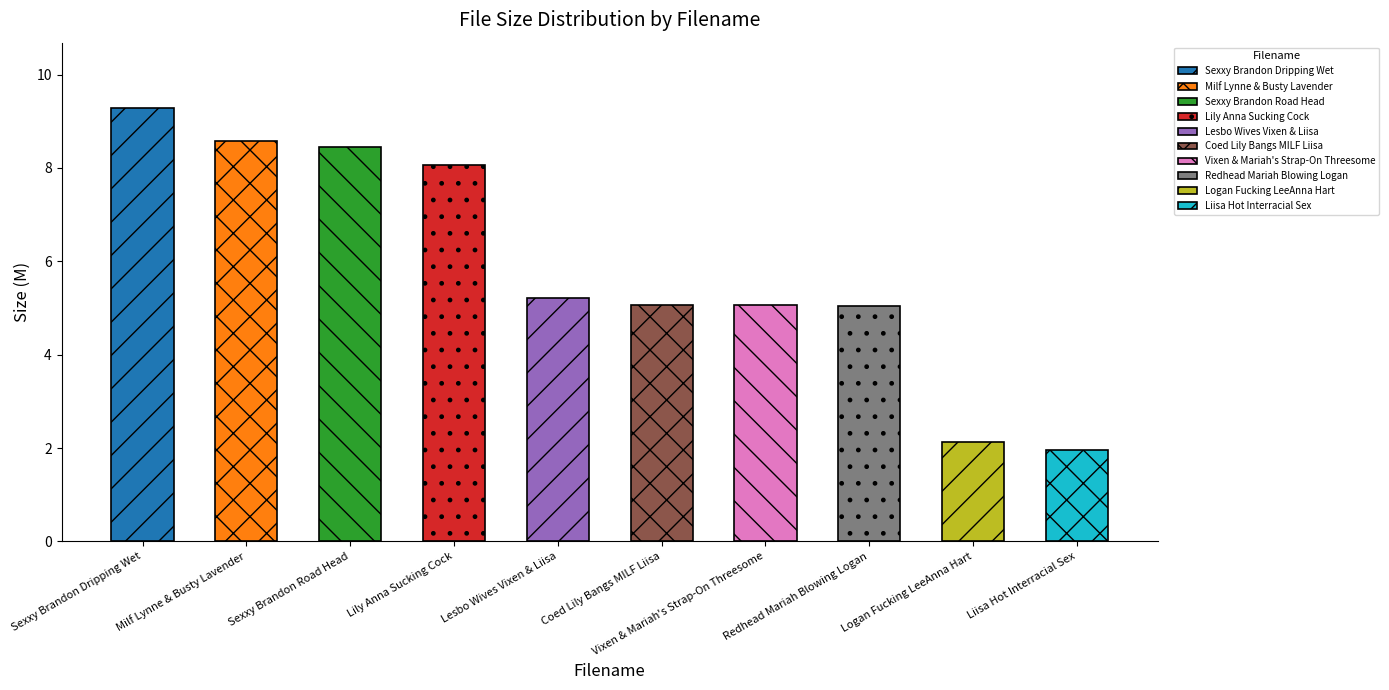

What is the maximum value shown in the chart?

9.3